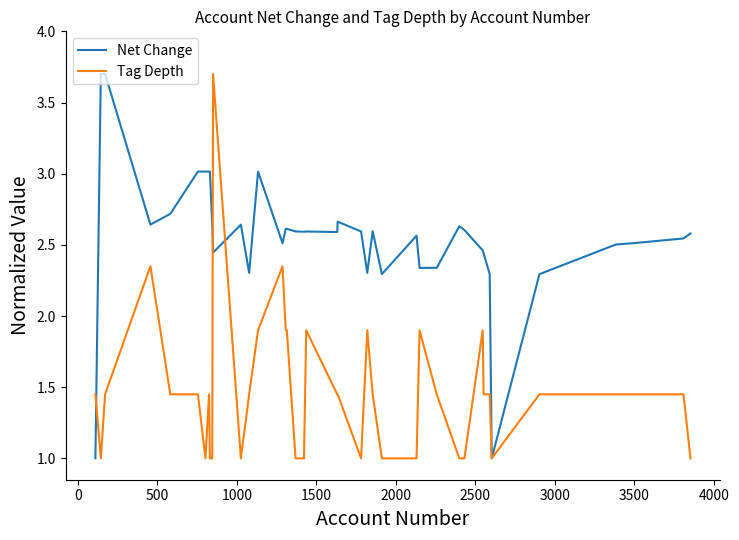

Which series has the largest total across all categories?

Net Change